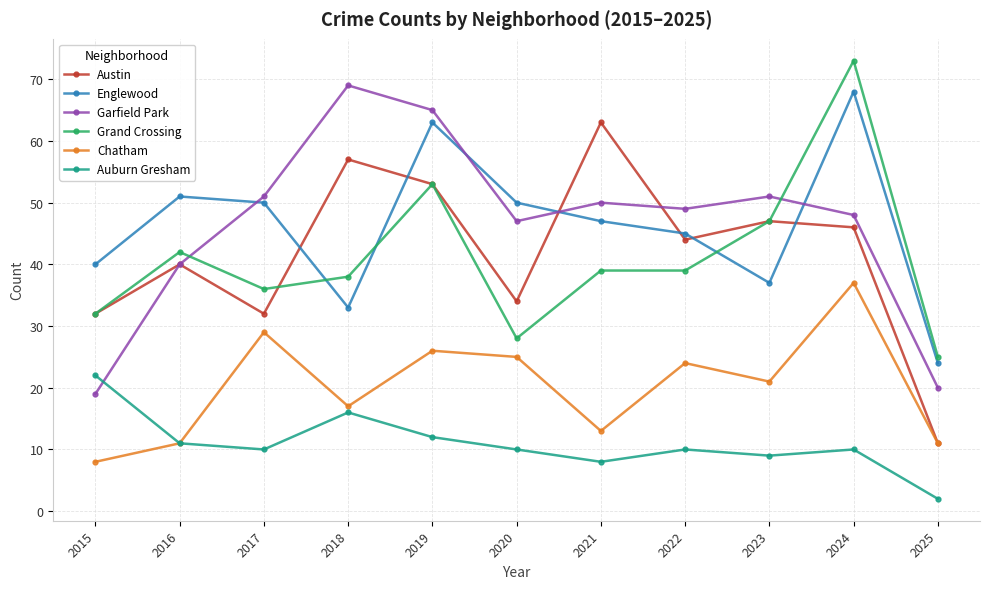

What is the difference between the highest and lowest values at 2017?

41